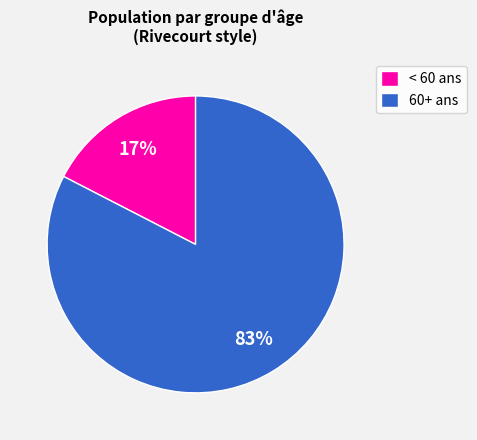

Between < 60 ans and 60+ ans, which is larger?

60+ ans